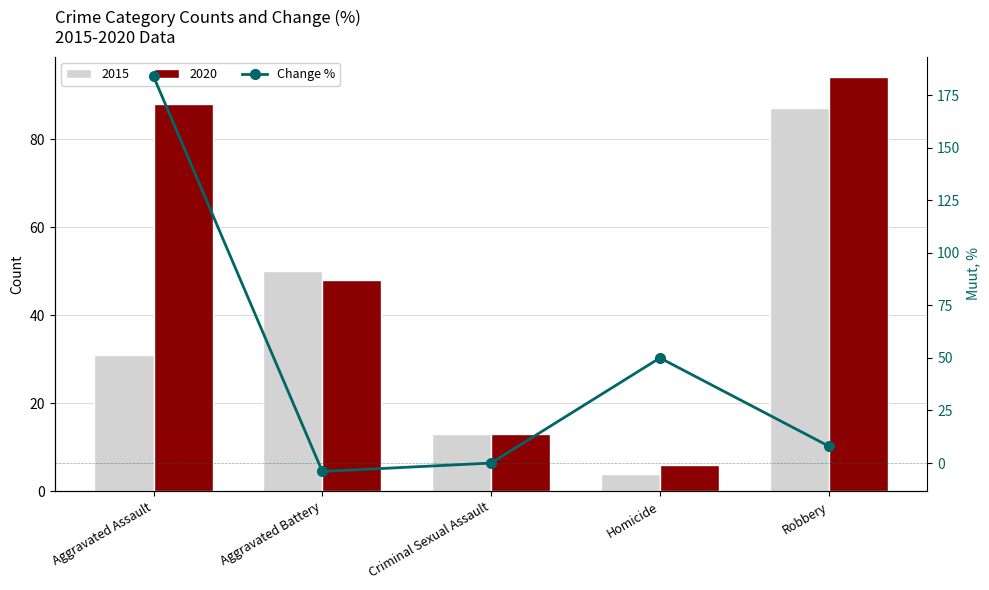

List the labels in order of value, largest first.

Aggravated Assault, Homicide, Robbery, Criminal Sexual Assault, Aggravated Battery